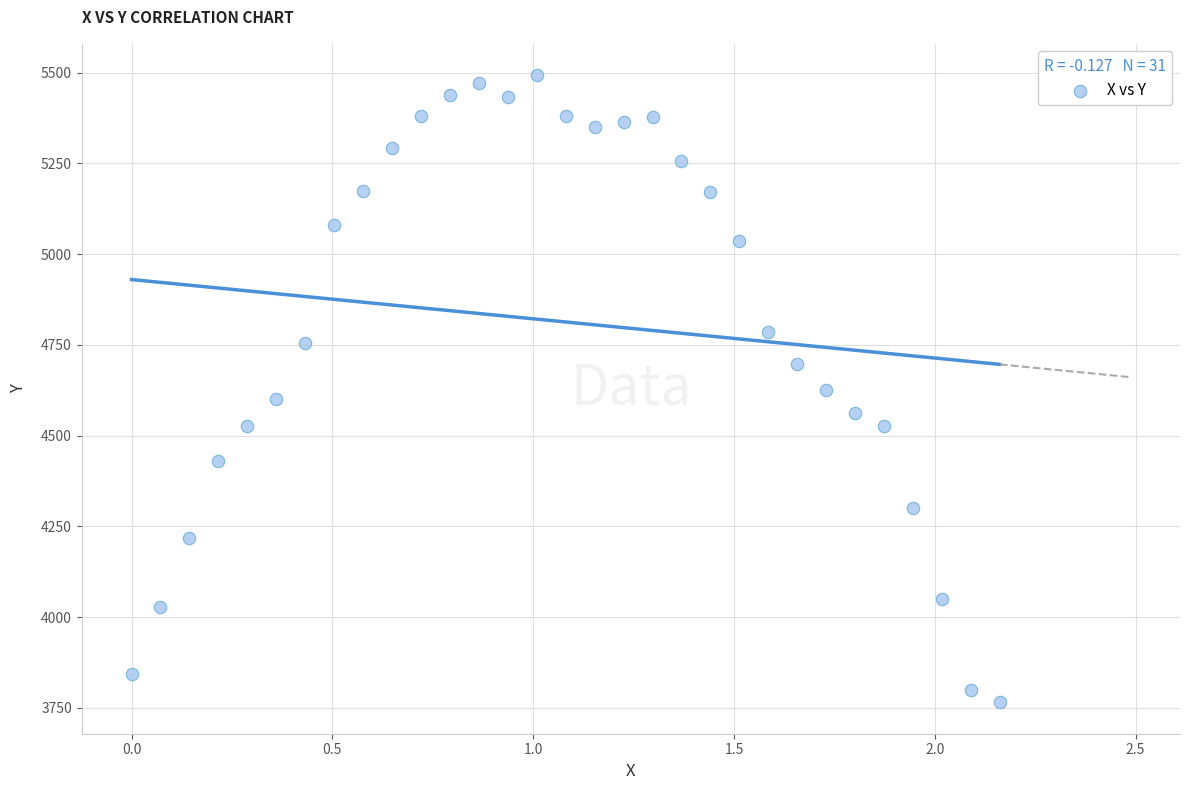

What is the range of Y values (max minus min)?

1728.3